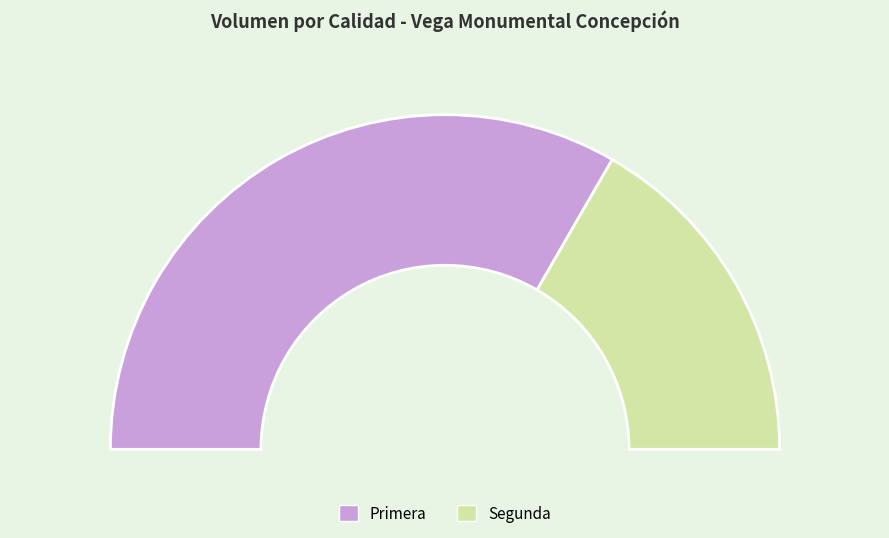

To the nearest percent, what portion does Segunda represent?

33%